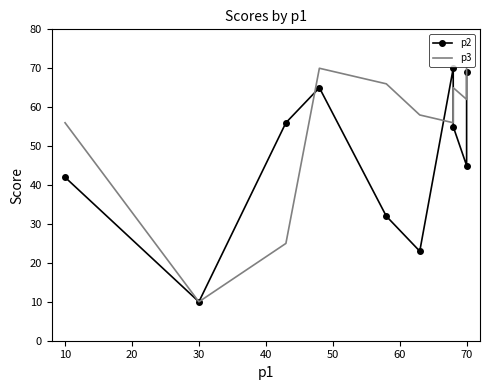

What is the difference between the maximum and second lowest values in the p2 series?

47